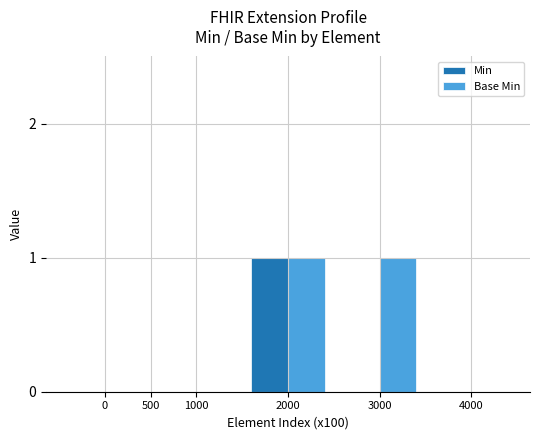

What is the sum of all Base Min values?

2